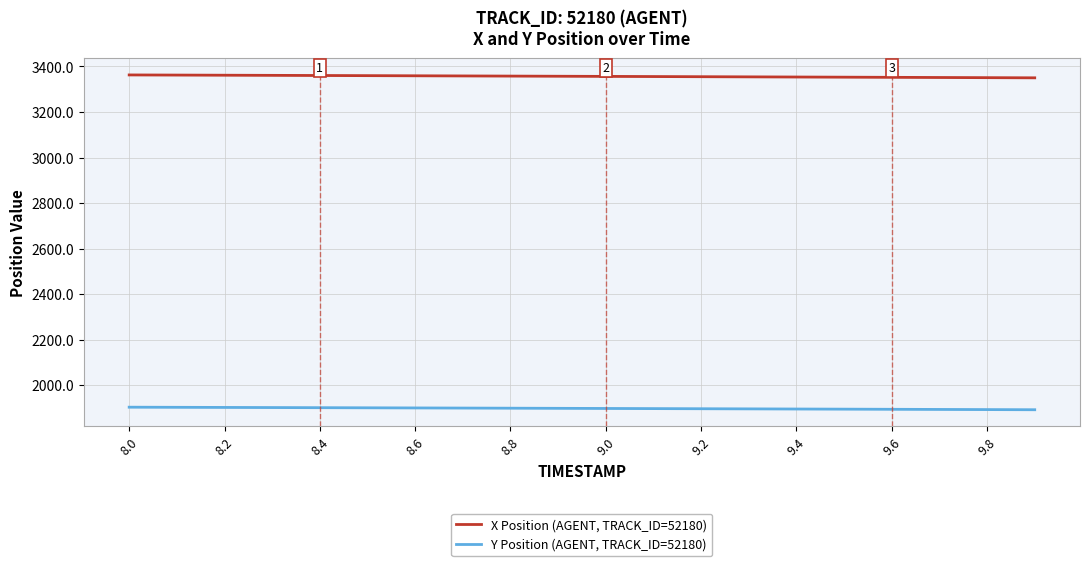

What is the lowest value of the Y Position (AGENT, TRACK_ID=52180) series?

1892.7